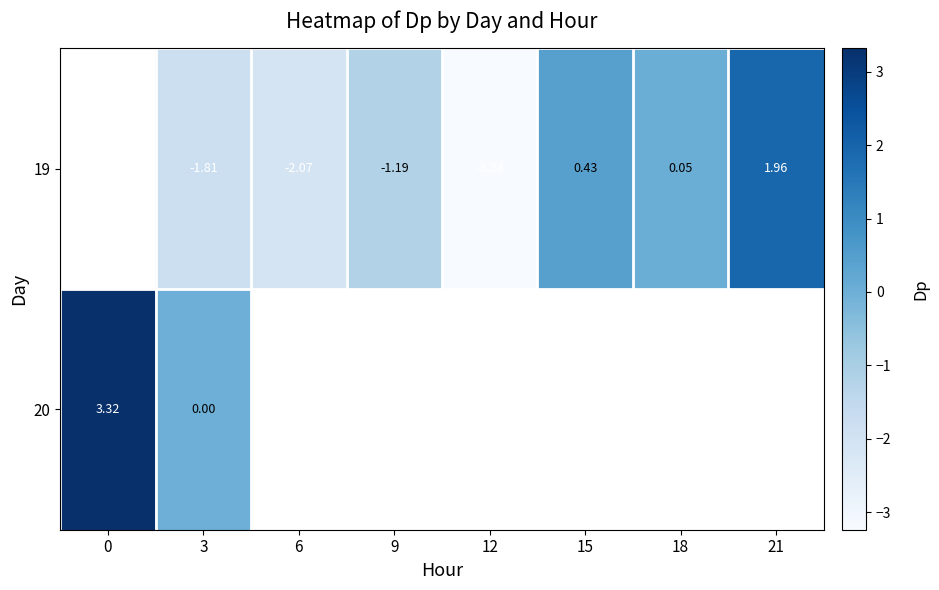

Which label corresponds to the smallest value in the chart?

12